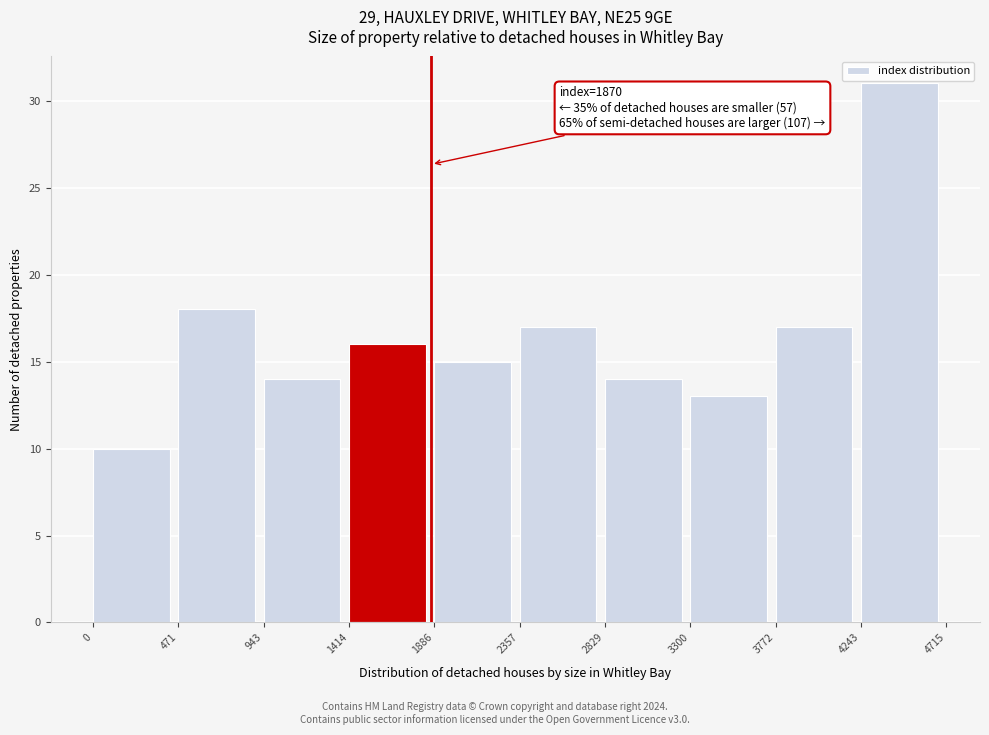

Over which range of the x-axis is the bar tallest?

4243 to 4715